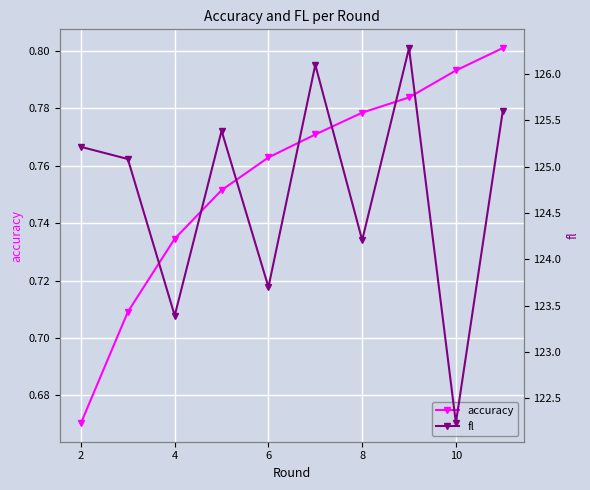

Is it true that accuracy equals 1.2 at 8?

False